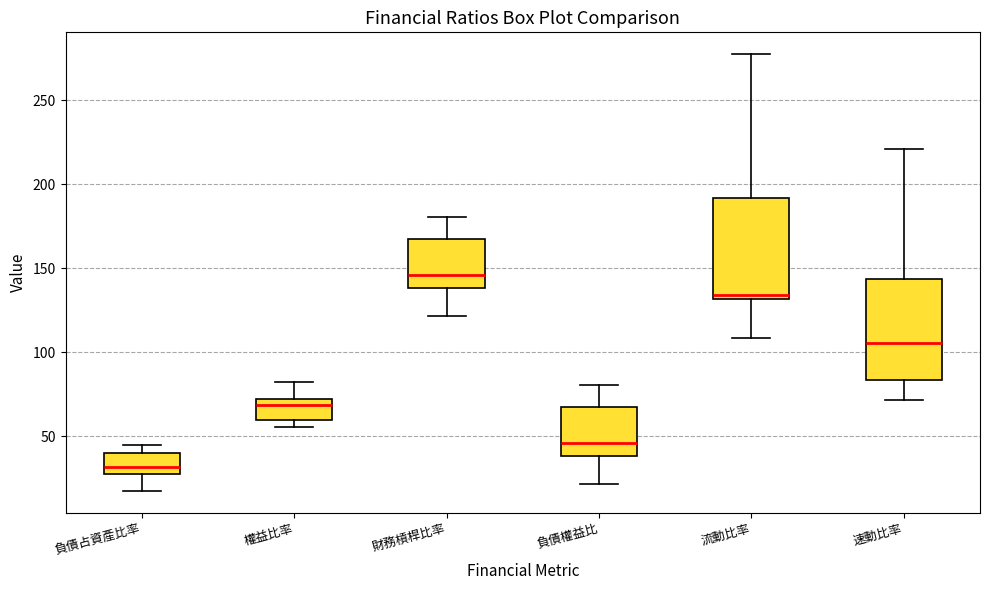

Reading left to right, transcribe this box plot: for each box, give where its median line is, the range the box spans, and where its two whiskers end, as read against the y-axis. The values are not printed on the chart, so give them approximately, as read against the axis.

負債占資產比率: median 30 (just above the box's lower edge), box 30 to 40, whiskers 20 to 45
權益比率: median 70 (just below the box's upper edge), box 60 to 70, whiskers 55 to 80
財務槓桿比率: median 145, box 140 to 165, whiskers 120 to 180
負債權益比: median 45, box 40 to 65, whiskers 20 to 80
流動比率: median 135, box 130 to 190, whiskers 110 to 280
速動比率: median 105, box 85 to 145, whiskers 70 to 220